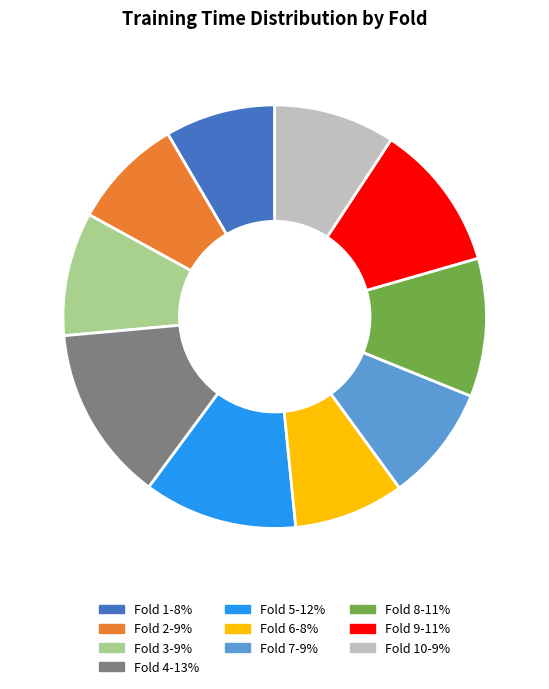

Is there a majority slice in this chart?

No